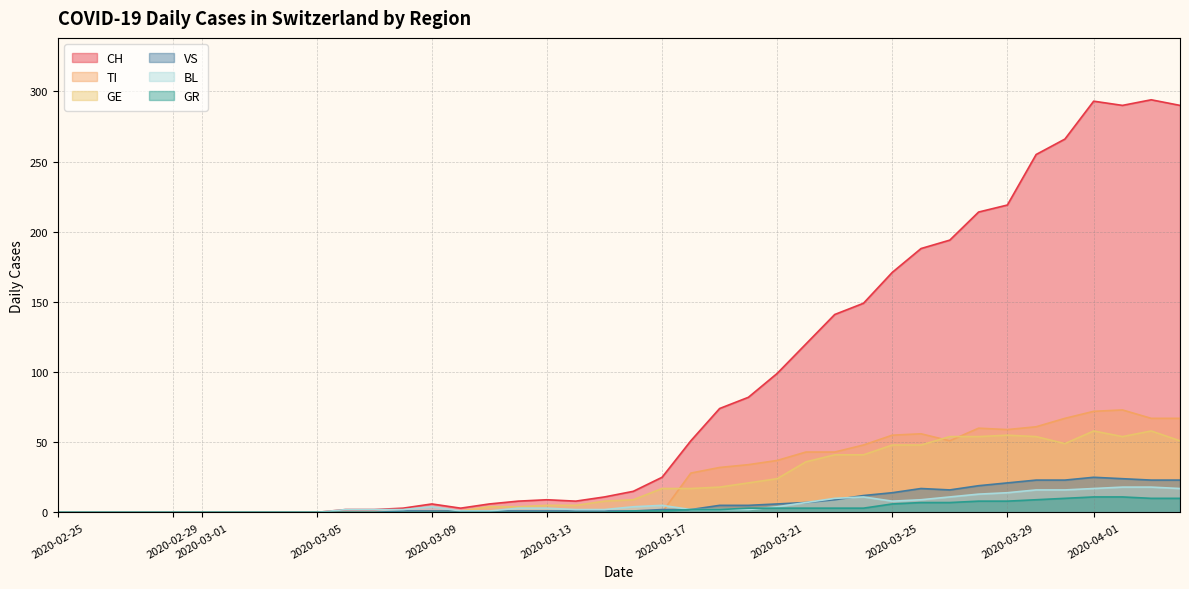

Which series has the largest total across all categories?

CH